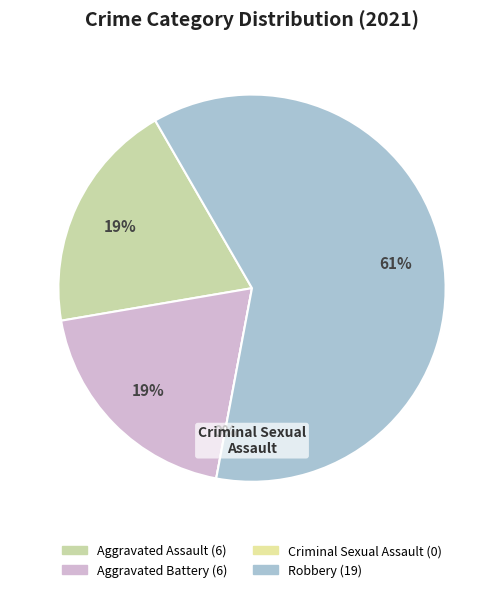

Count the number of slices in the pie.

4